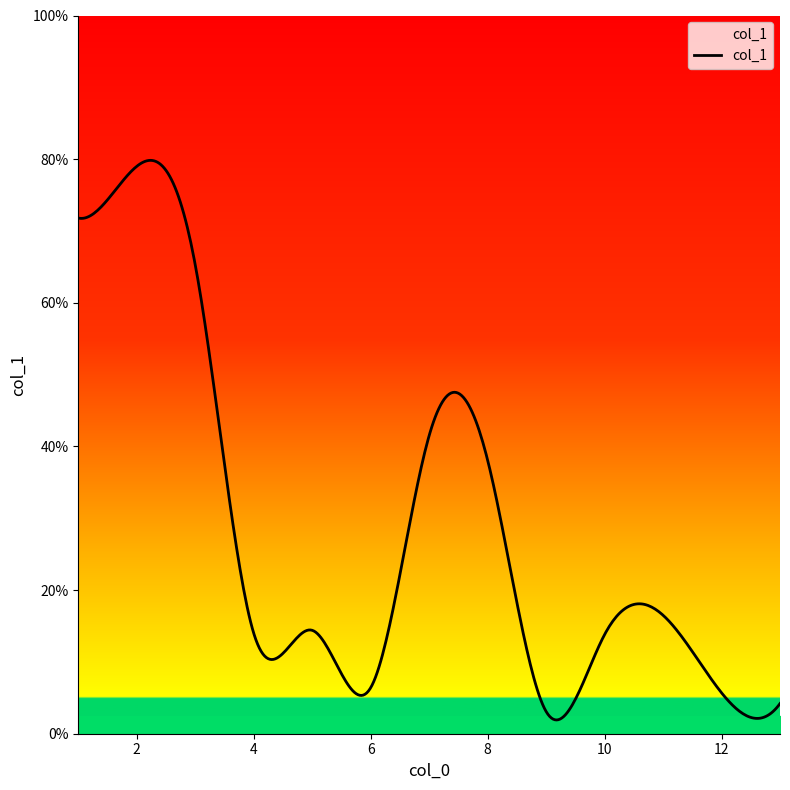

What is the difference between the maximum and minimum values?

77.9